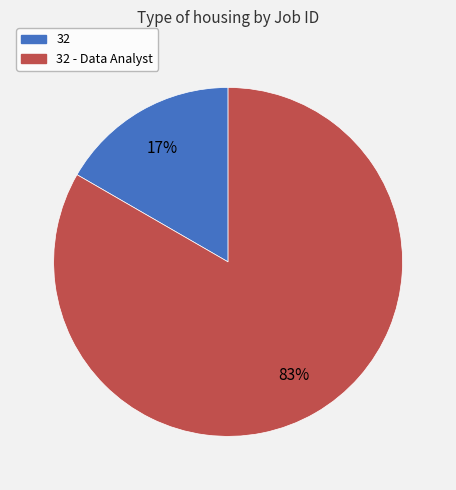

How many segments does this pie chart have?

2